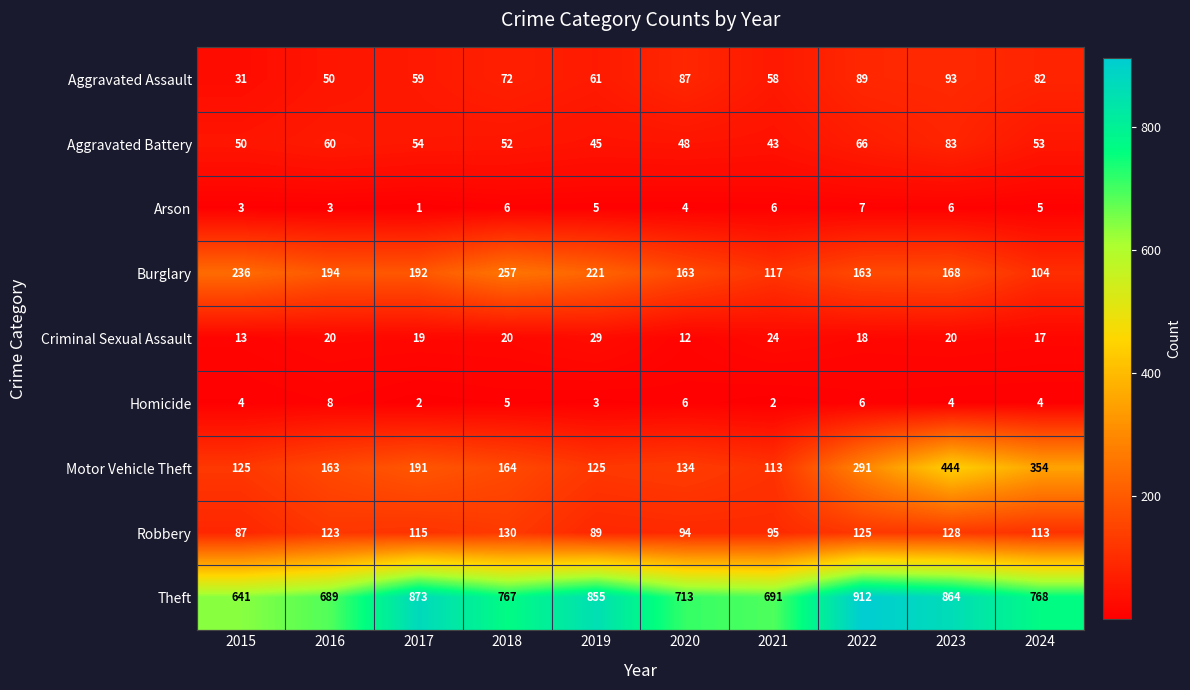

Which series has the largest total across all categories?

Theft